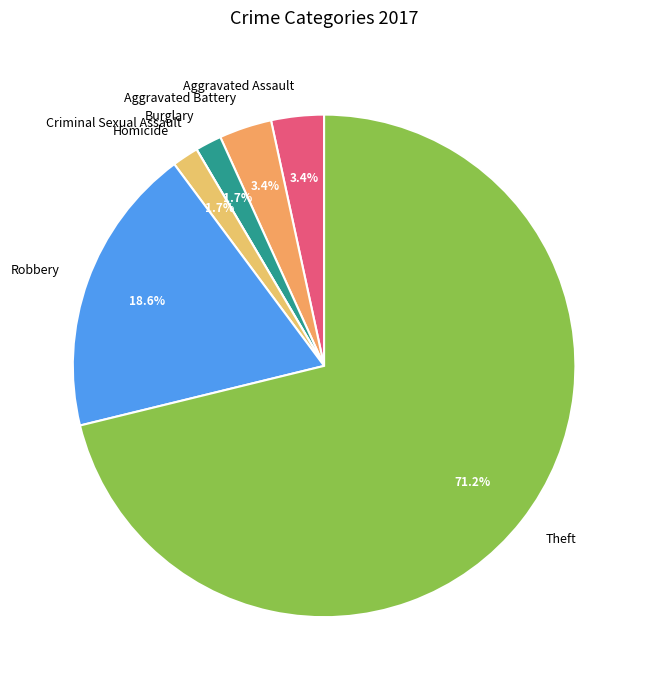

Is the sum of Aggravated Assault and Homicide greater than half?

No